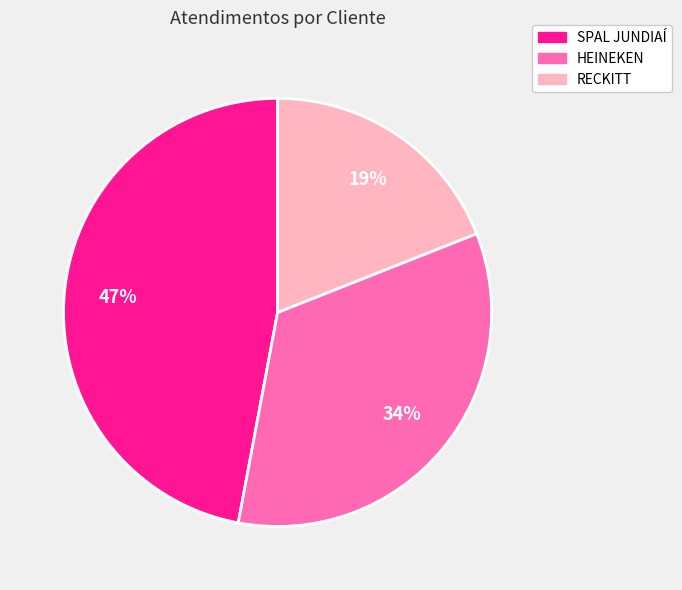

Between RECKITT and HEINEKEN, which is larger?

HEINEKEN